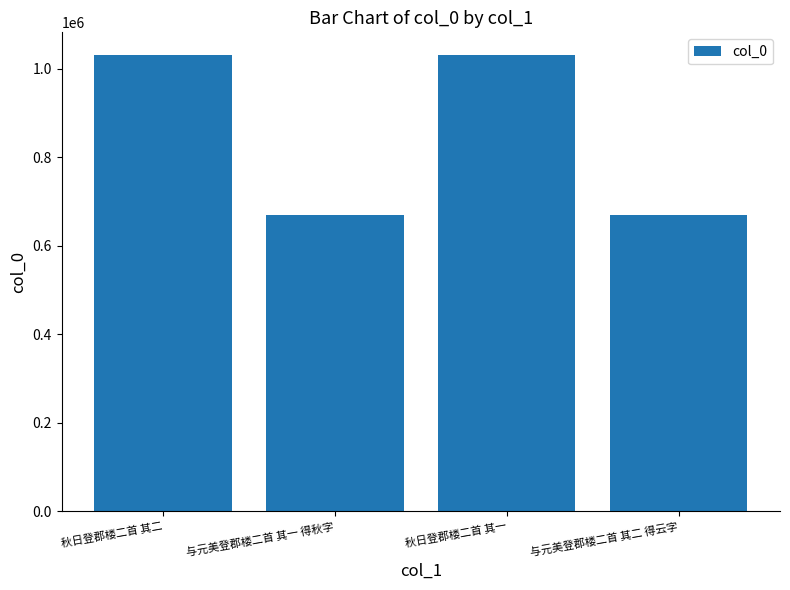

What is the greatest value displayed?

1031080